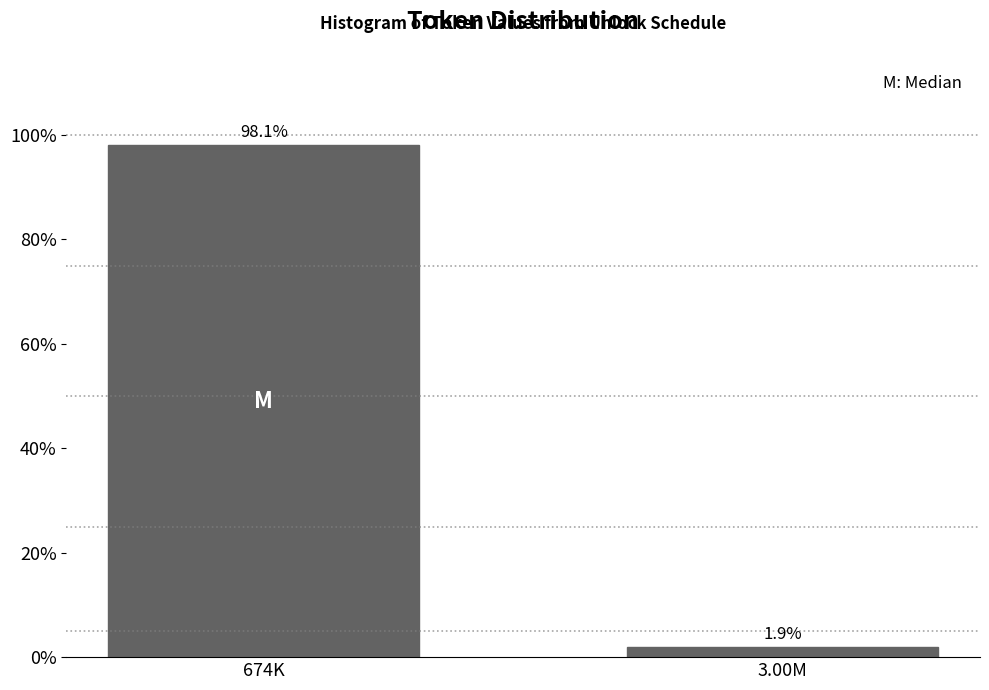

Reading left to right, transcribe all the data shown in this chart.

98.1	1.9